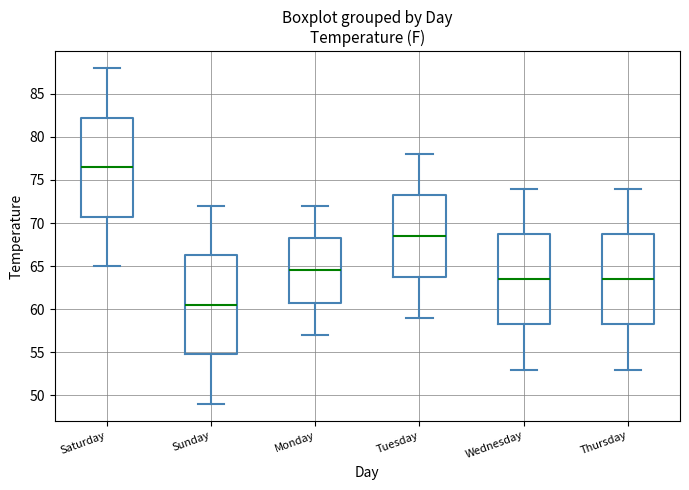

Reading left to right, read every box against the y-axis: the position of its median line, the range the box covers, and the ends of its whiskers. The values are not printed on the chart, so give them approximately, as read against the axis.

Saturday: median 76.5, box 71.0 to 82.5, whiskers 65.0 to 88.0
Sunday: median 60.5, box 55.0 to 66.5, whiskers 49.0 to 72.0
Monday: median 64.5, box 61.0 to 68.5, whiskers 57.0 to 72.0
Tuesday: median 68.5, box 64.0 to 73.5, whiskers 59.0 to 78.0
Wednesday: median 63.5, box 58.5 to 69.0, whiskers 53.0 to 74.0
Thursday: median 63.5, box 58.5 to 69.0, whiskers 53.0 to 74.0